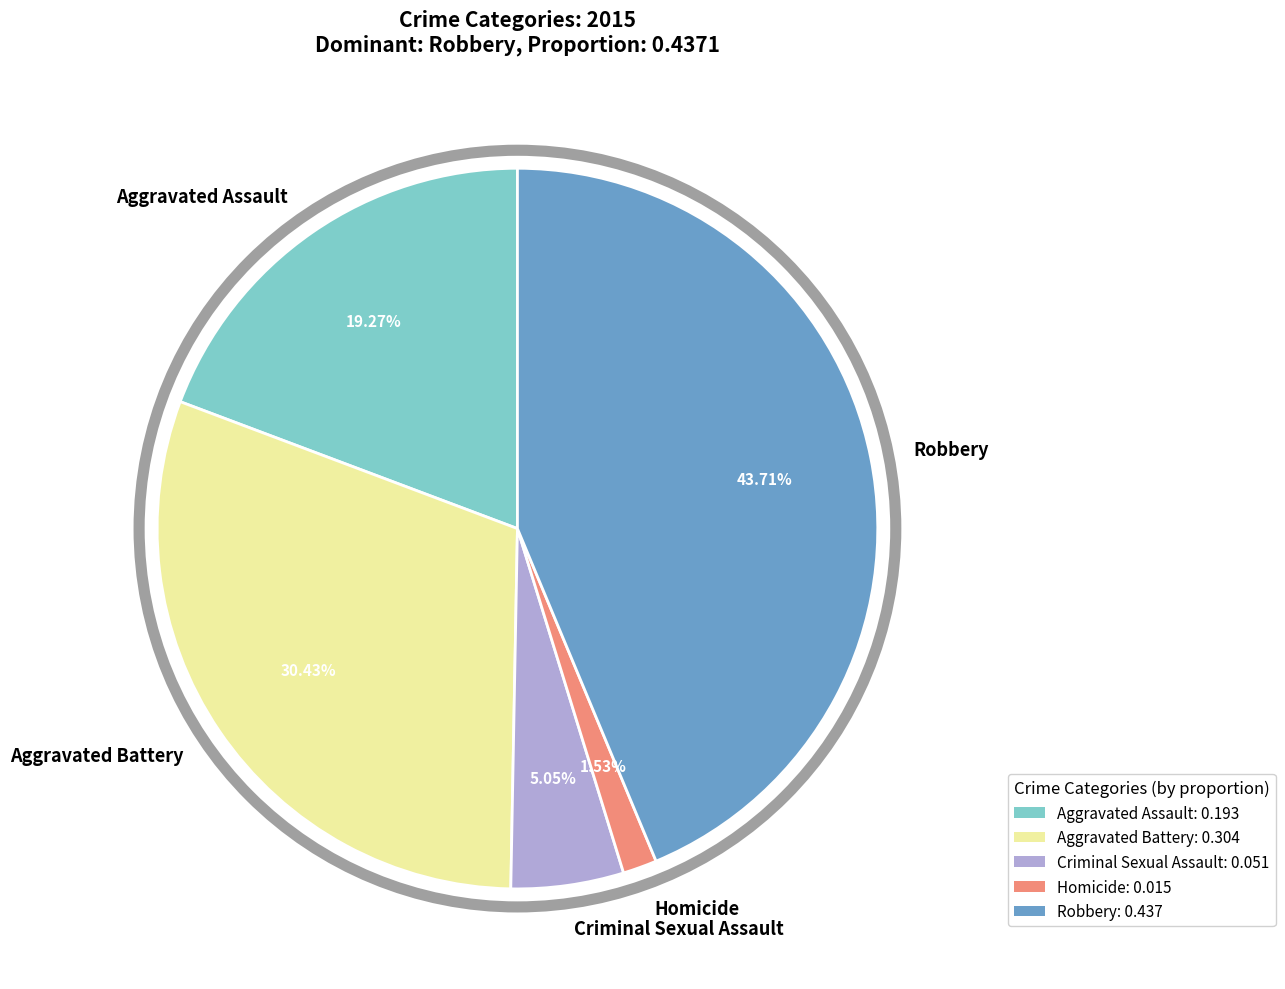

Does Aggravated Assault represent more than half of the total?

No